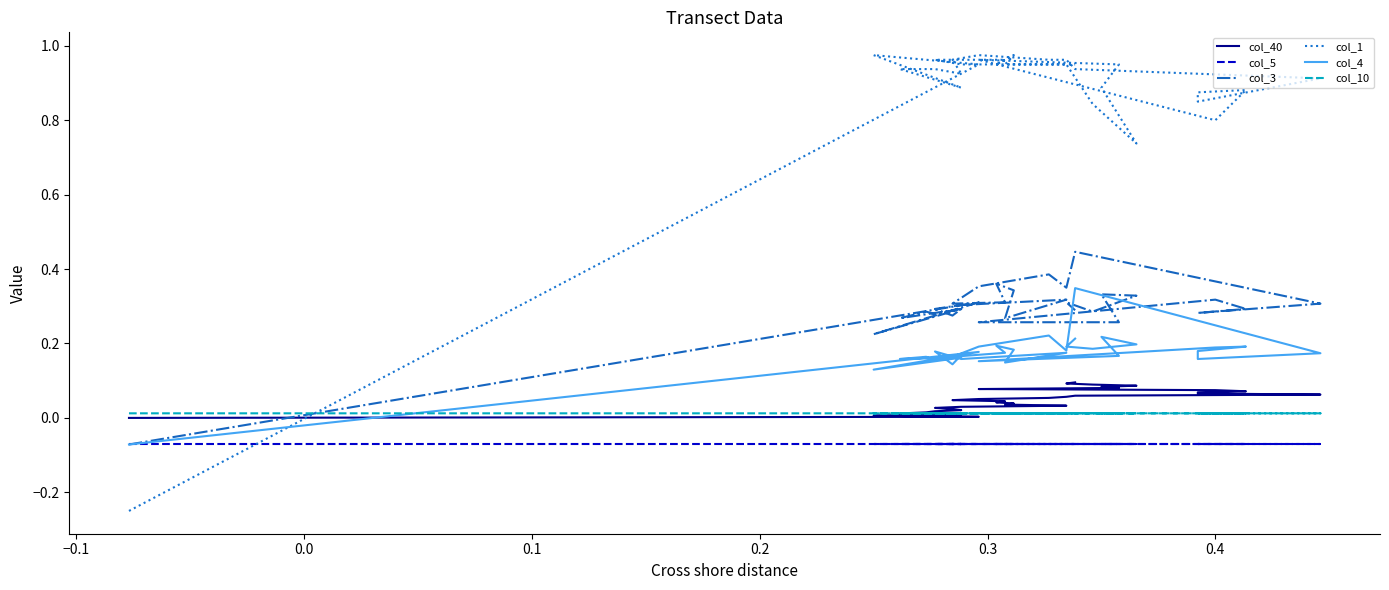

What is the greatest value displayed?

1.0